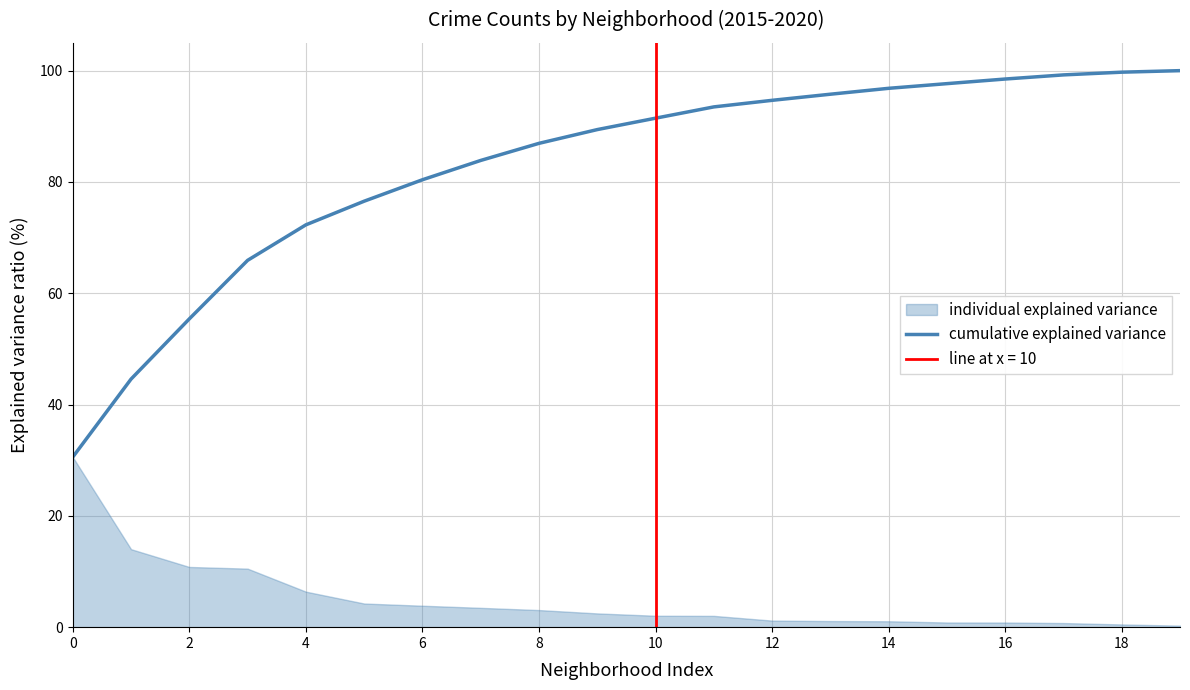

What is the maximum value for cumulative explained variance?

100.0